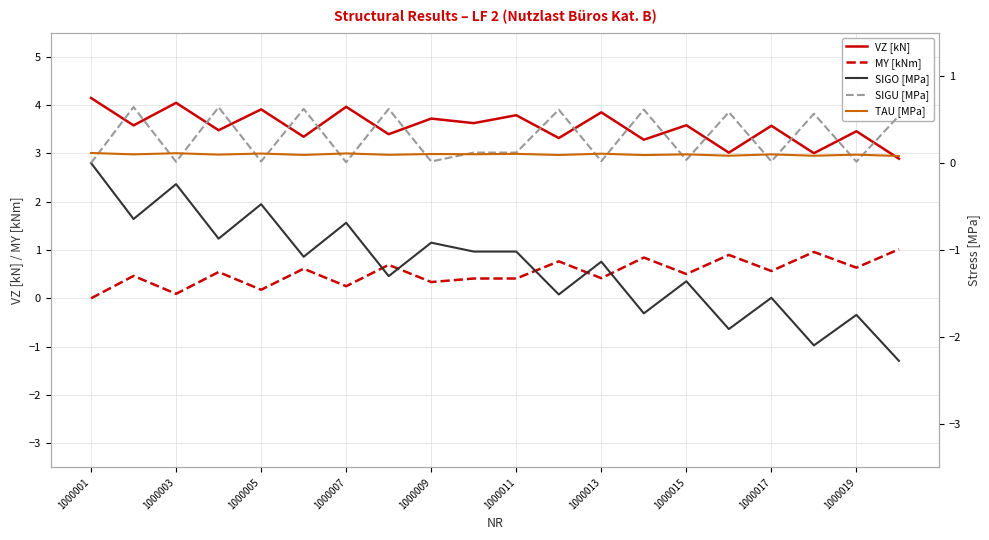

At how many categories does at least one series exceed 0?

20